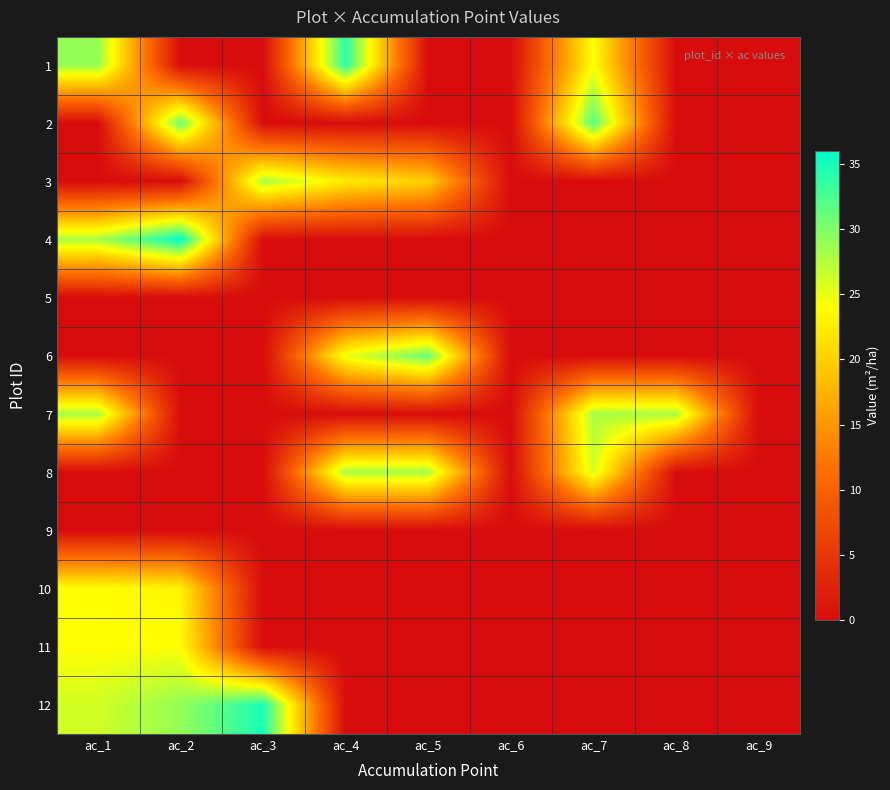

What is the difference between the highest and lowest values at ac_5?

31.0